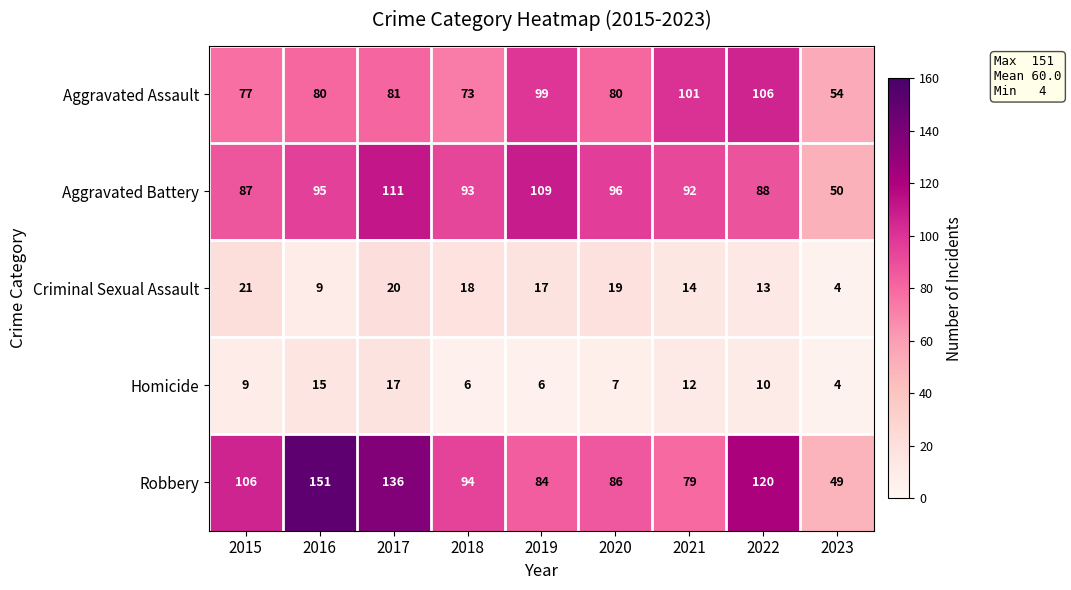

What is the greatest value displayed?

151